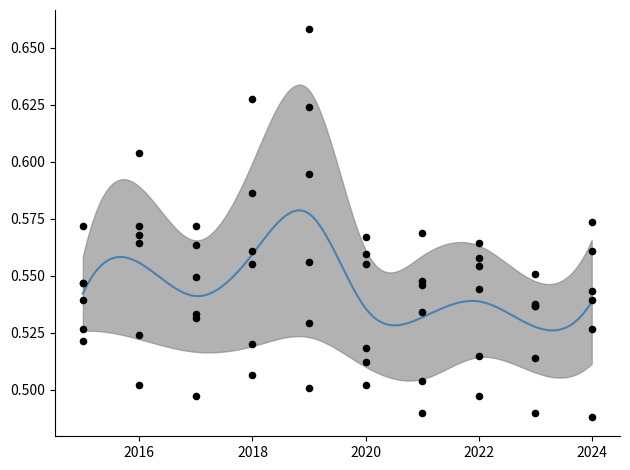

What is the total value across all series at 2023?

3.2